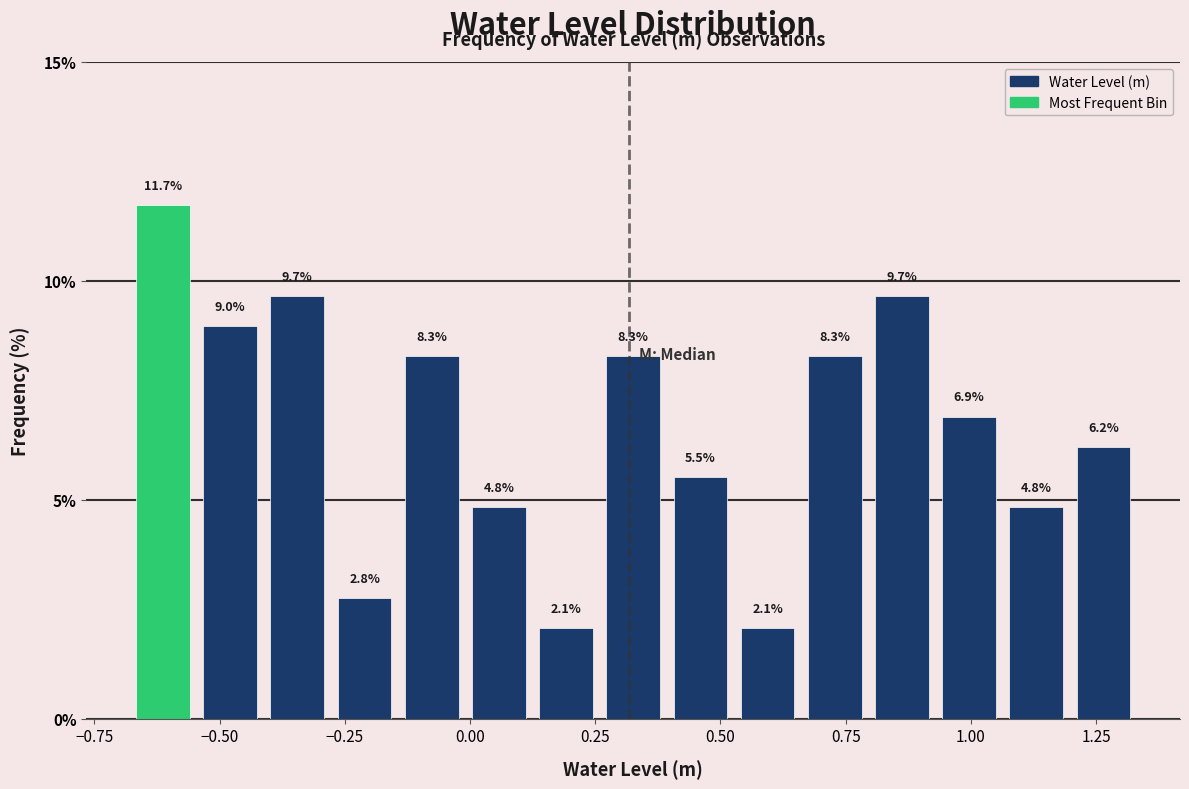

Around what value on the x-axis is the tallest bar? Give the approximate position of its centre, as read against the axis.

-0.60